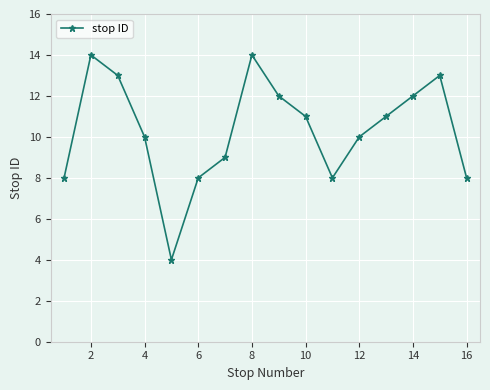

What is the smallest value displayed?

4